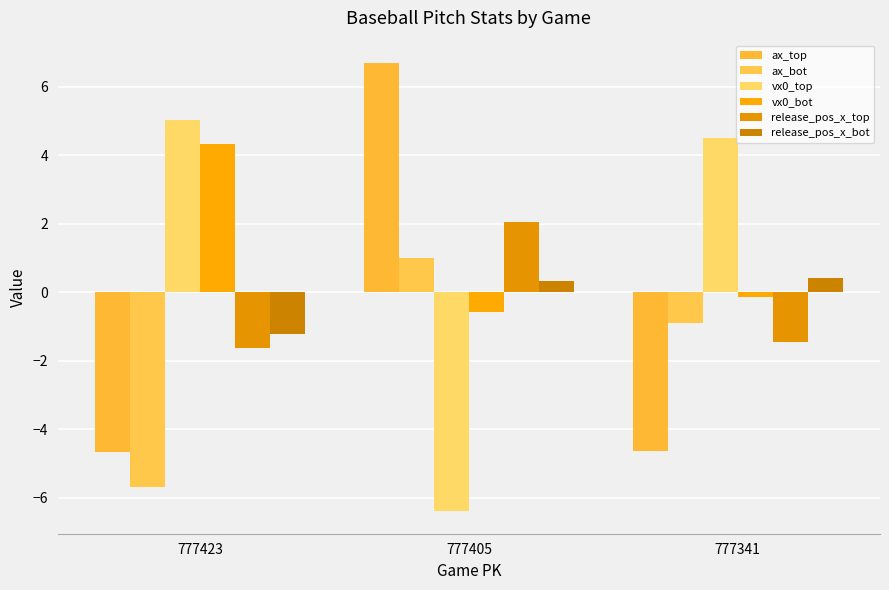

Rank the categories by vx0_top value from lowest to highest.

777405, 777341, 777423